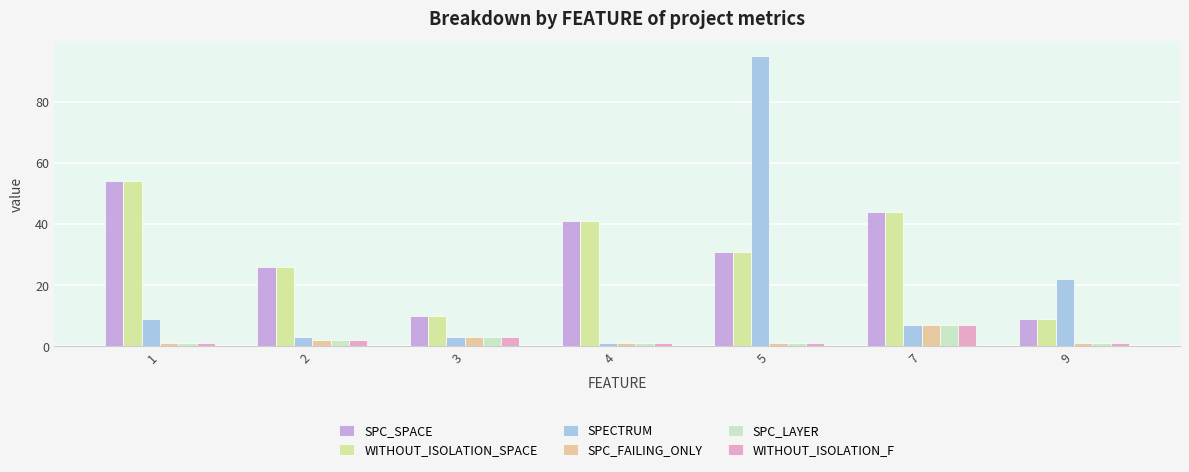

At which label does SPC_FAILING_ONLY reach its minimum?

1